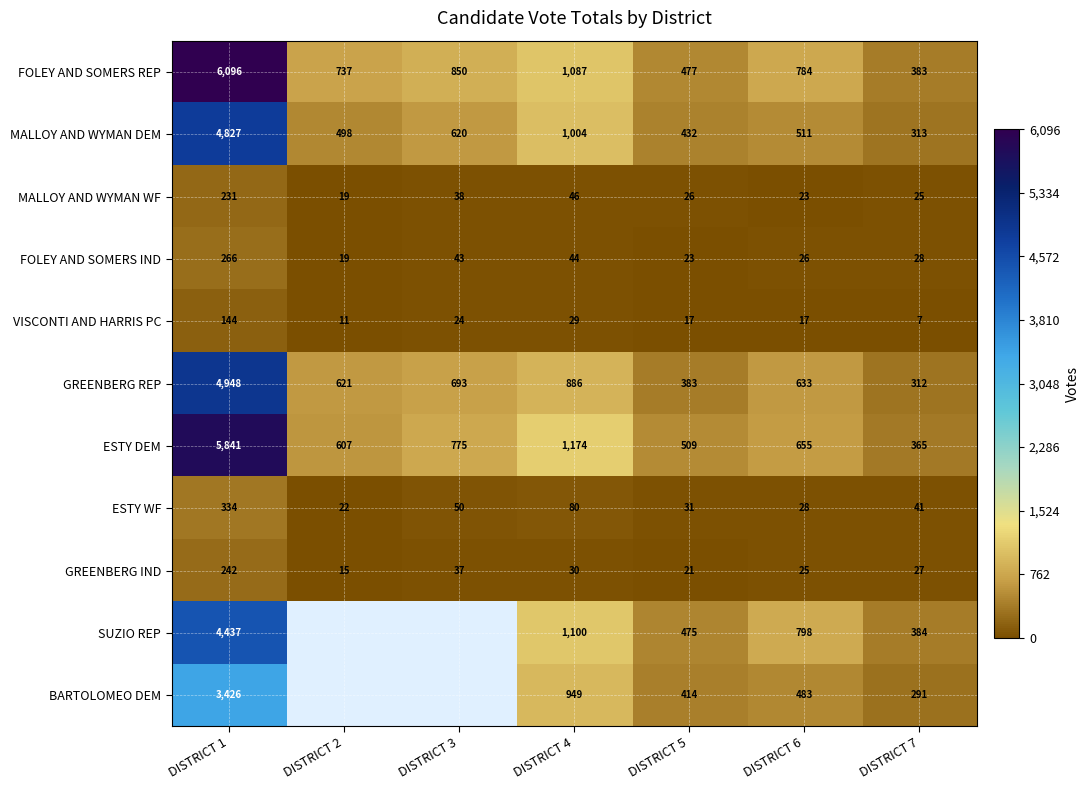

The value of GREENBERG IND at DISTRICT 6 is 37.5. True or false?

False